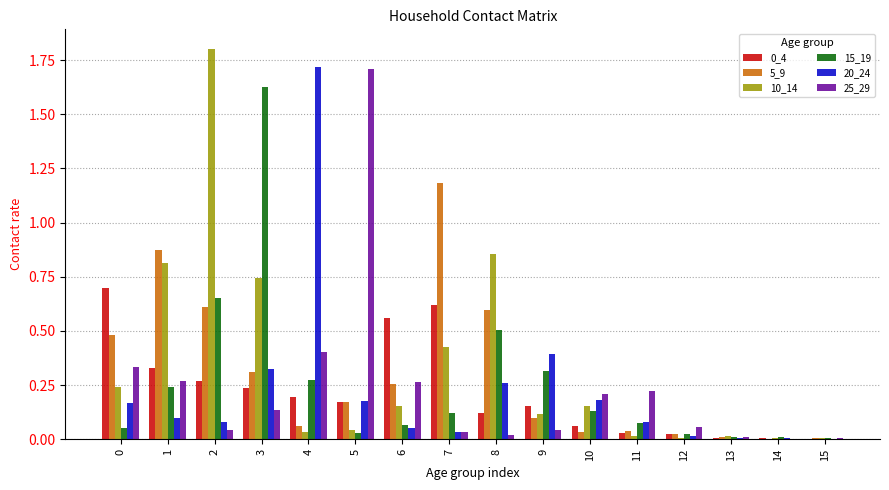

Which series changed the most between 2 and 9?

10_14